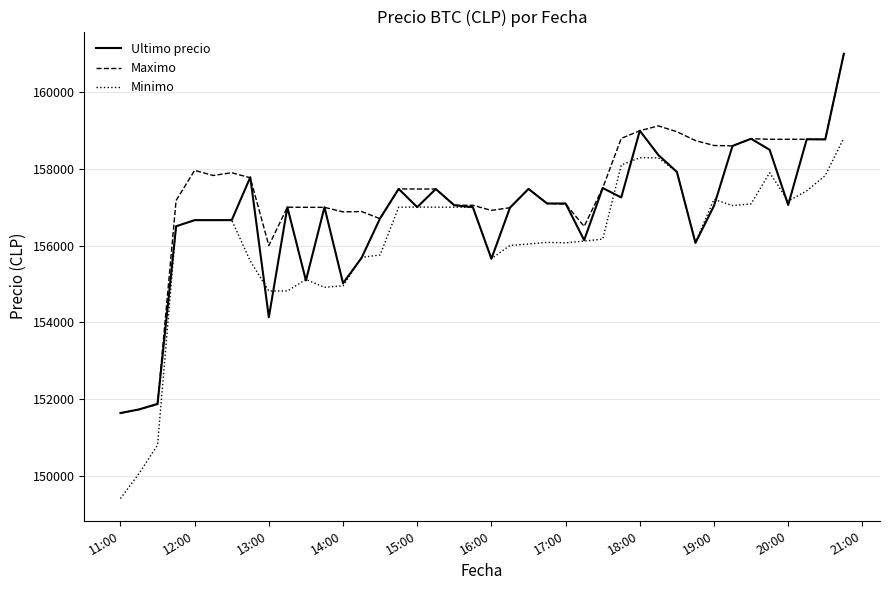

How many categories are shown in the chart?

40